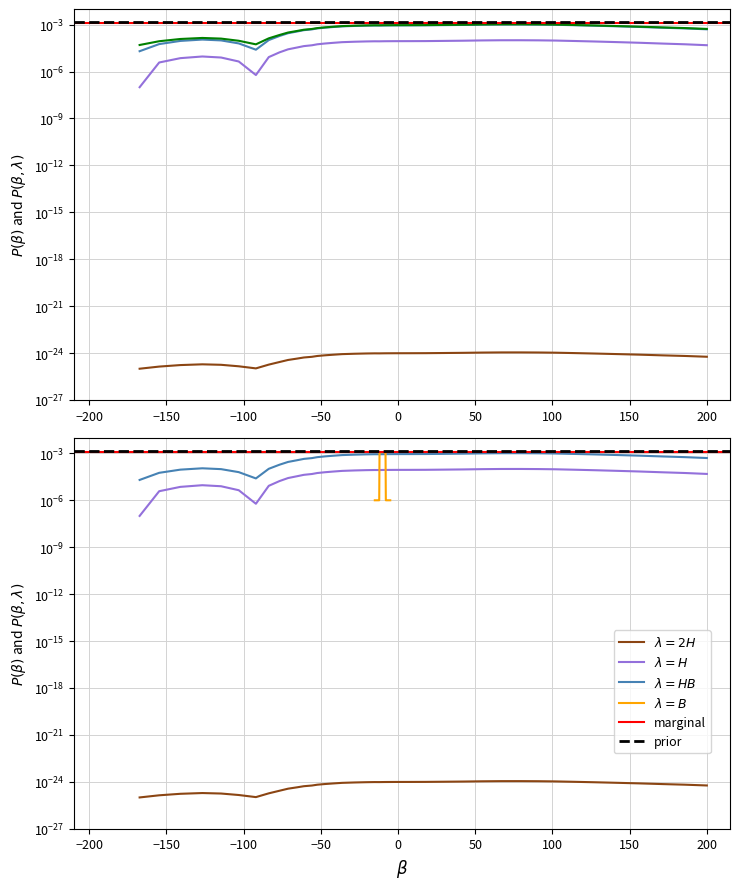

What is the label of the 26th point from the left?

106.6